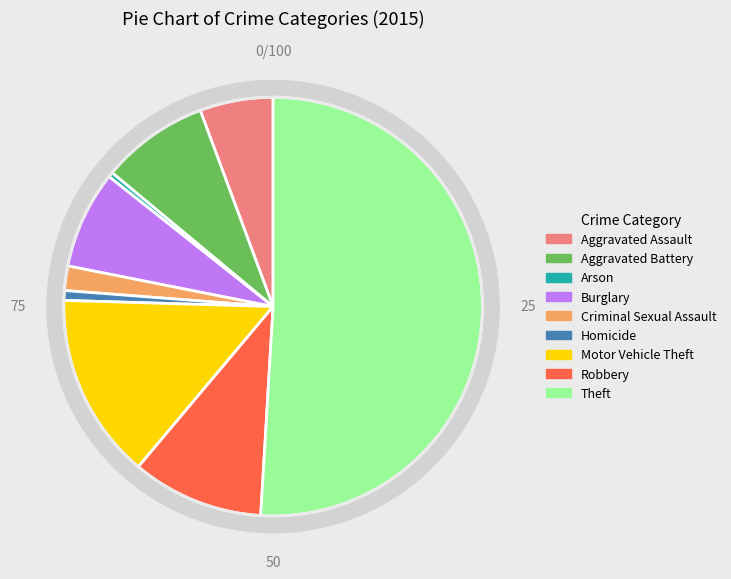

Combined, what portion of the pie is Theft and Arson?

51.3%